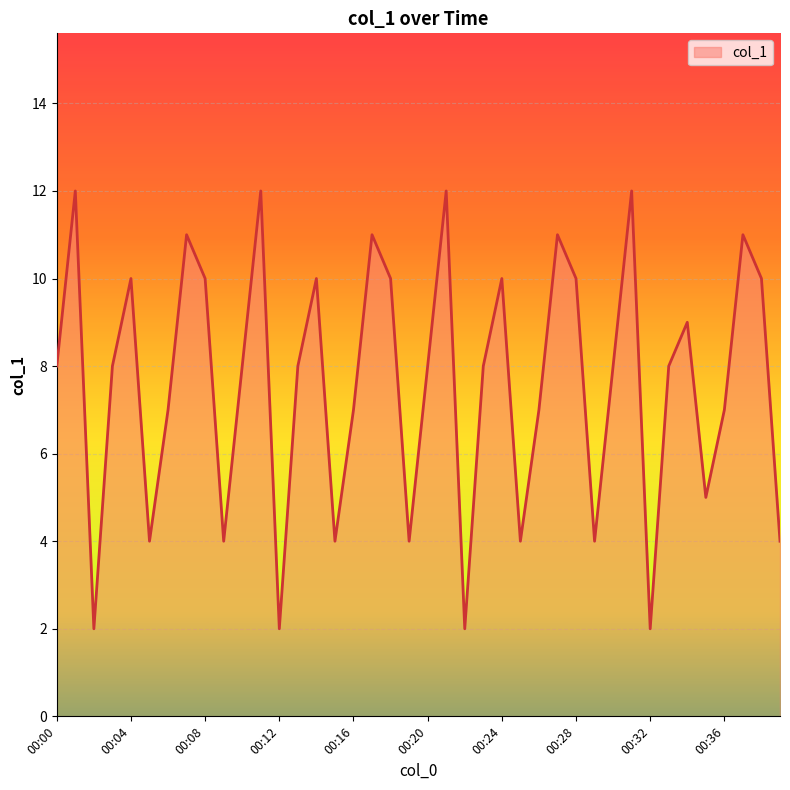

What is the difference between the maximum and minimum values?

10